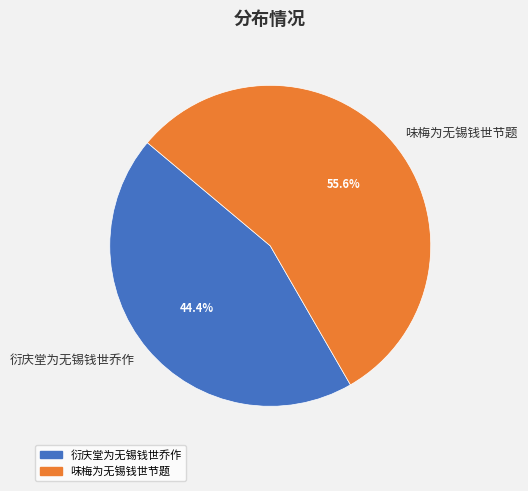

How many slices are in this pie chart?

2